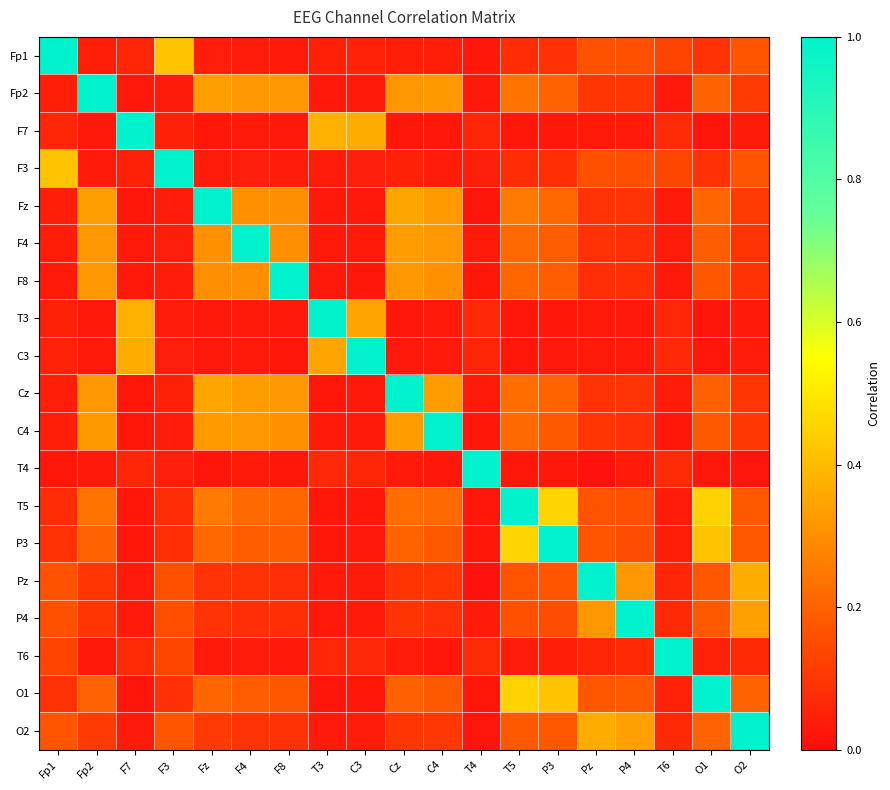

List the series in order of their peak value, highest first.

Fp1, Fp2, F7, F3, Fz, F4, F8, T3, C3, Cz, C4, T4, T5, P3, Pz, P4, T6, O1, O2